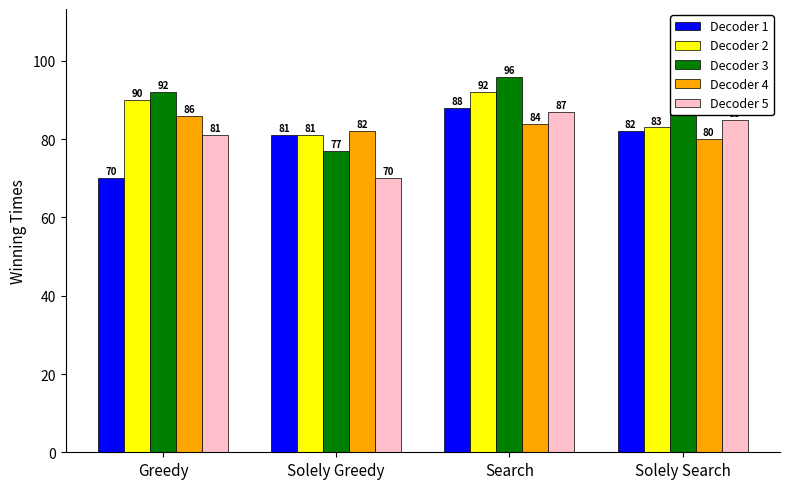

Reading left to right, what are all the values shown in this chart?

Decoder 1: 70	81	88	82
Decoder 2: 90	81	92	83
Decoder 3: 92	77	96	91
Decoder 4: 86	82	84	80
Decoder 5: 81	70	87	85